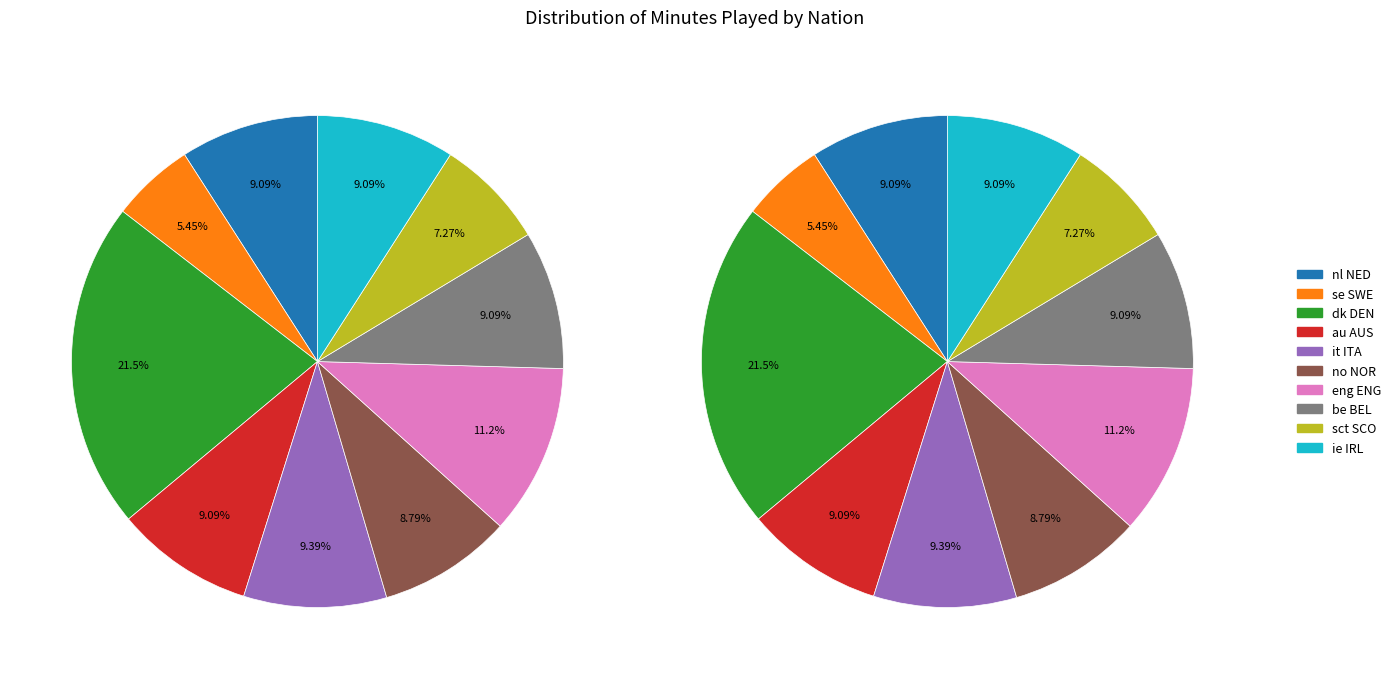

Does any single category account for the majority?

No